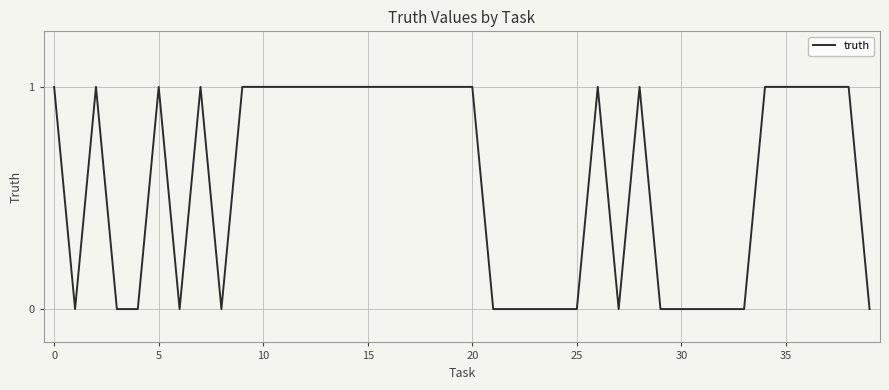

Is this an area chart (filled region under the line)?

No